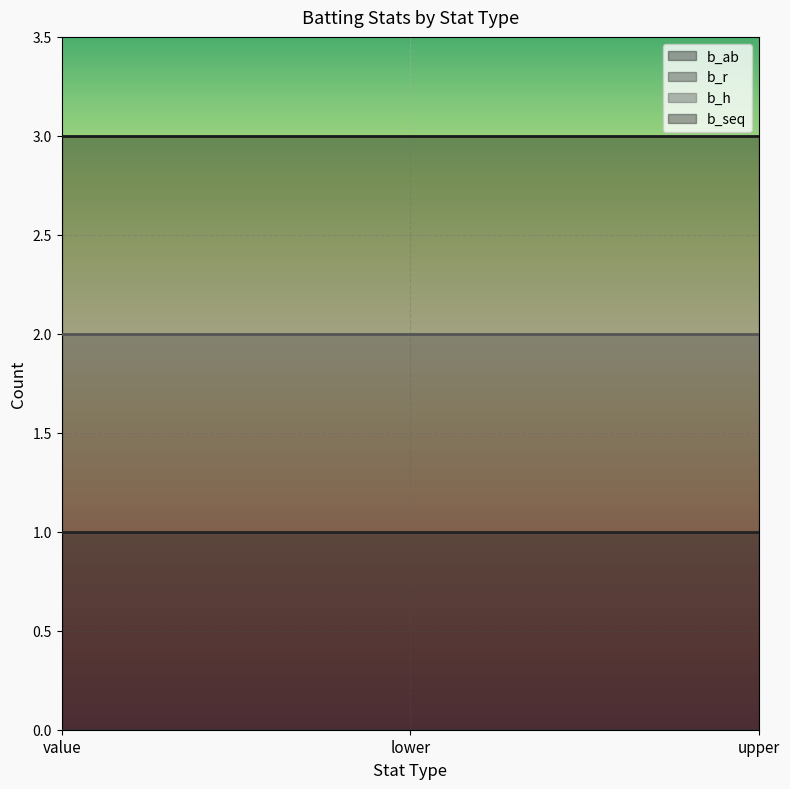

Reading left to right, transcribe all the data shown in this chart.

b_ab: 3	3	3
b_r: 0	0	0
b_h: 2	2	2
b_seq: 1	1	1